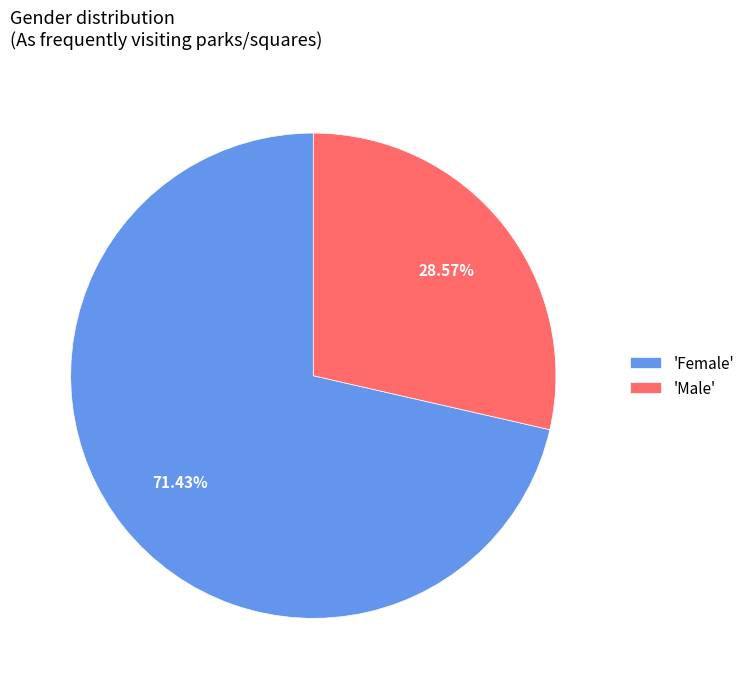

Is there a majority slice in this chart?

Yes